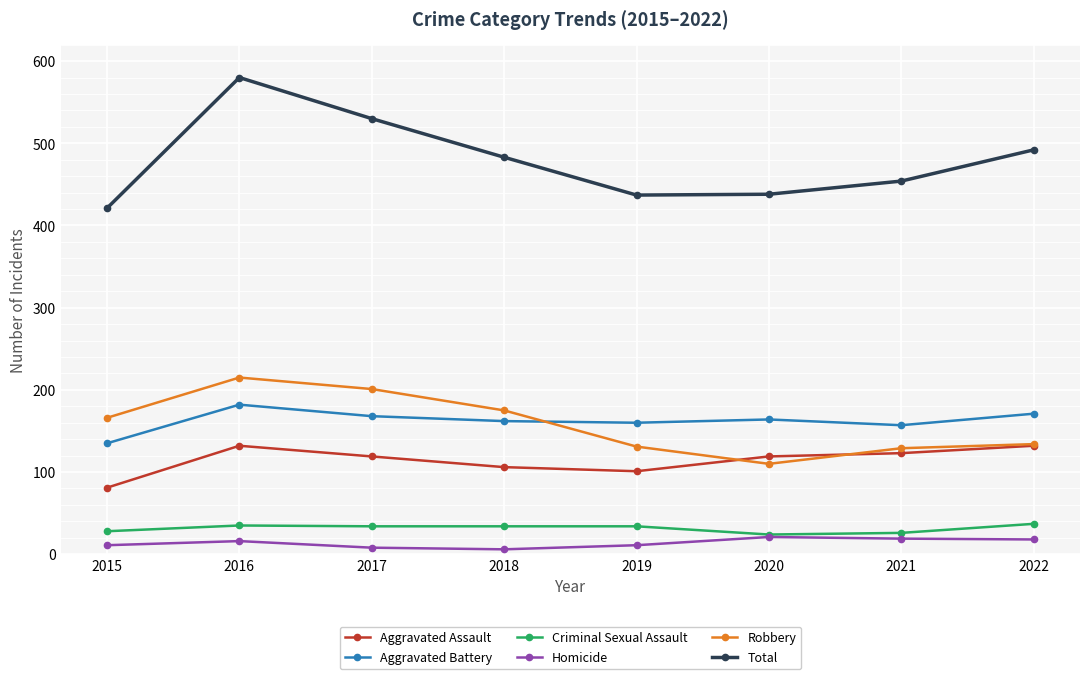

True or false: Criminal Sexual Assault has a value of 37 at 2022.

True